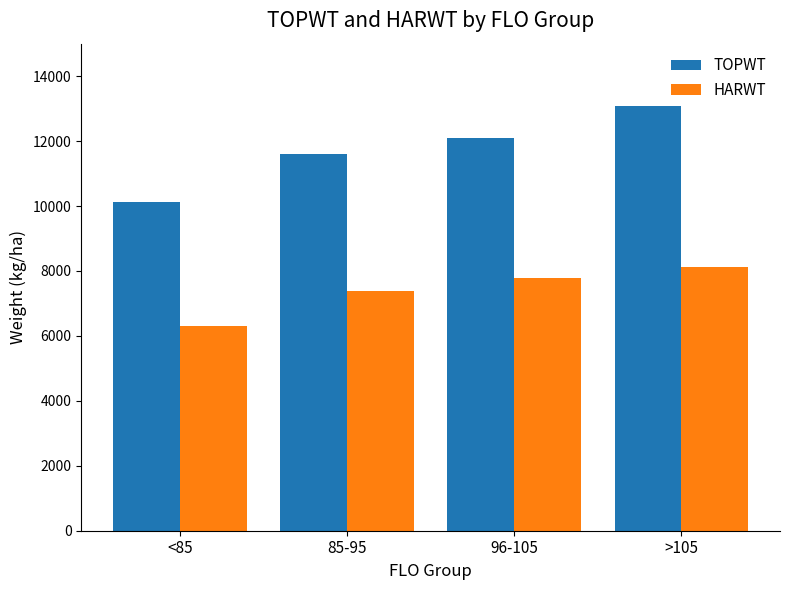

What is the difference between the maximum and minimum values in the TOPWT series?

2958